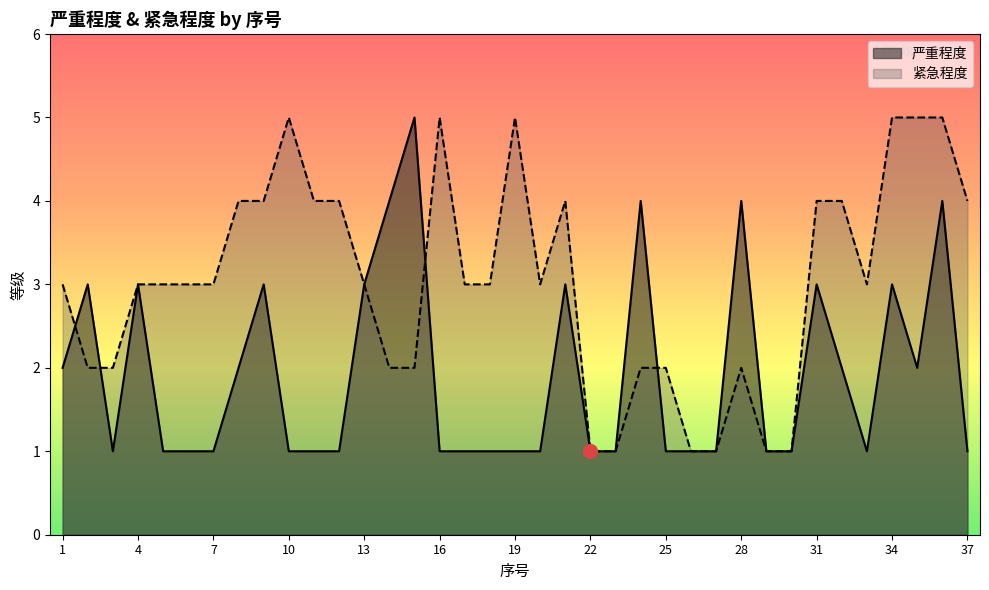

In 严重程度, how many points are lower than both neighbors (excluding endpoints)?

3